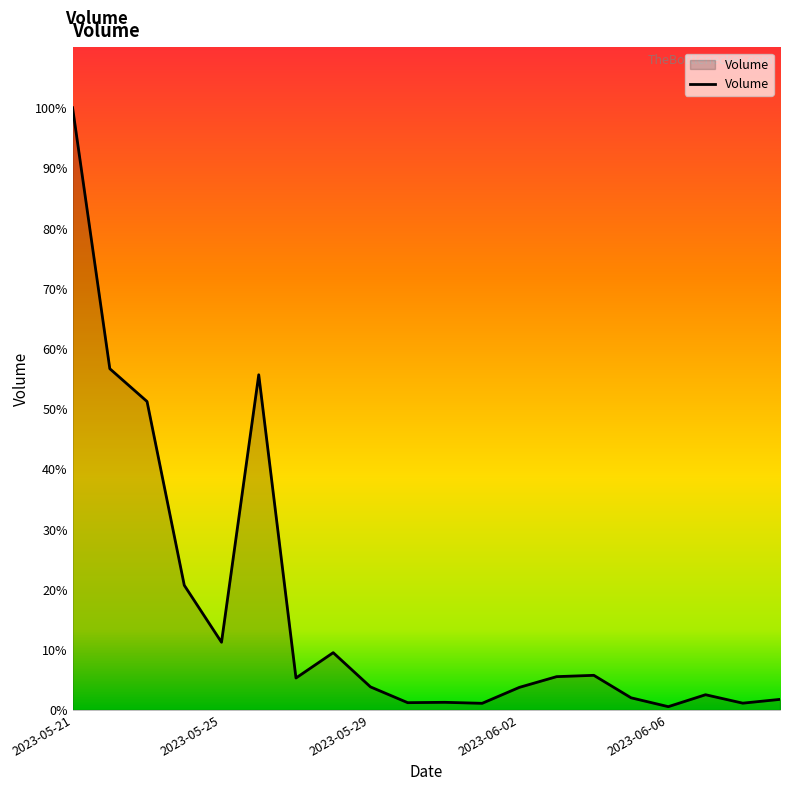

Is this an area chart (filled region under the line)?

Yes